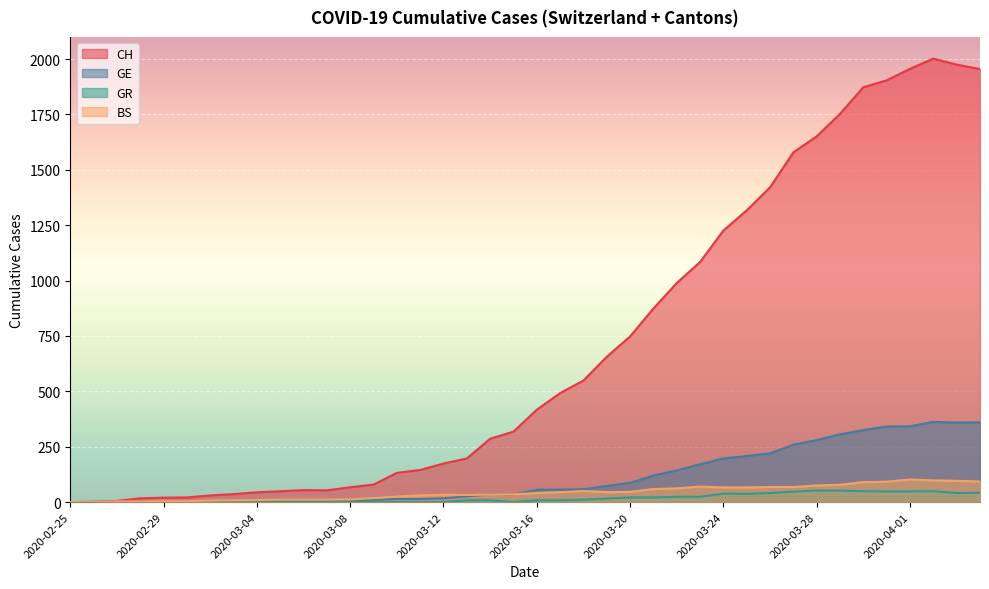

What are all the series names shown in the legend?

CH, GE, GR, BS